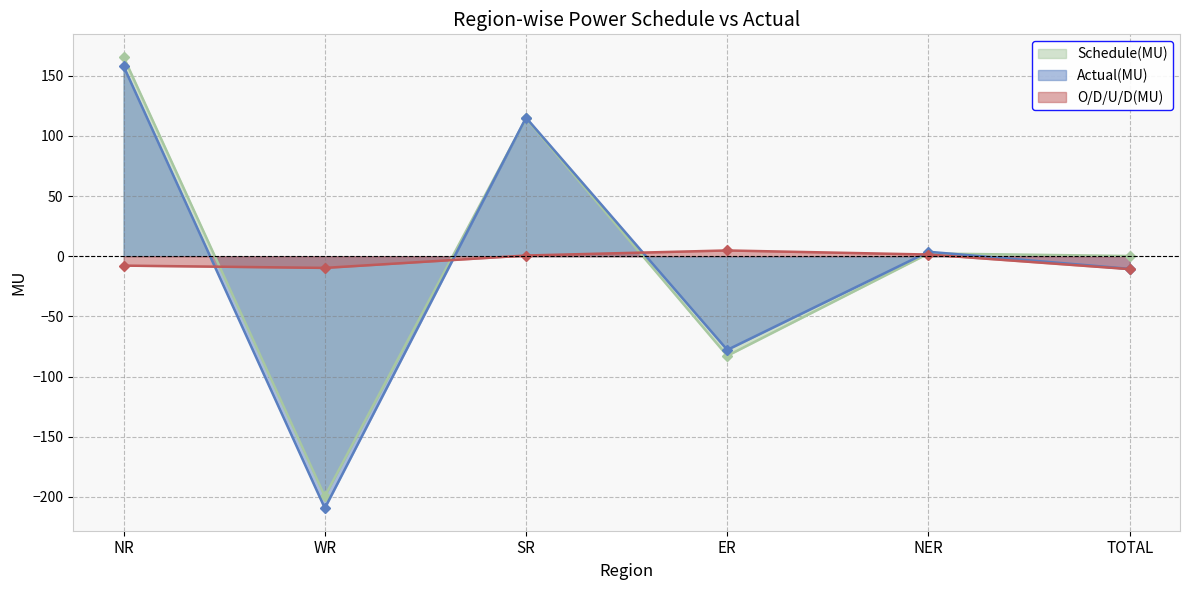

What value does the Schedule(MU) series have at NR?

165.6